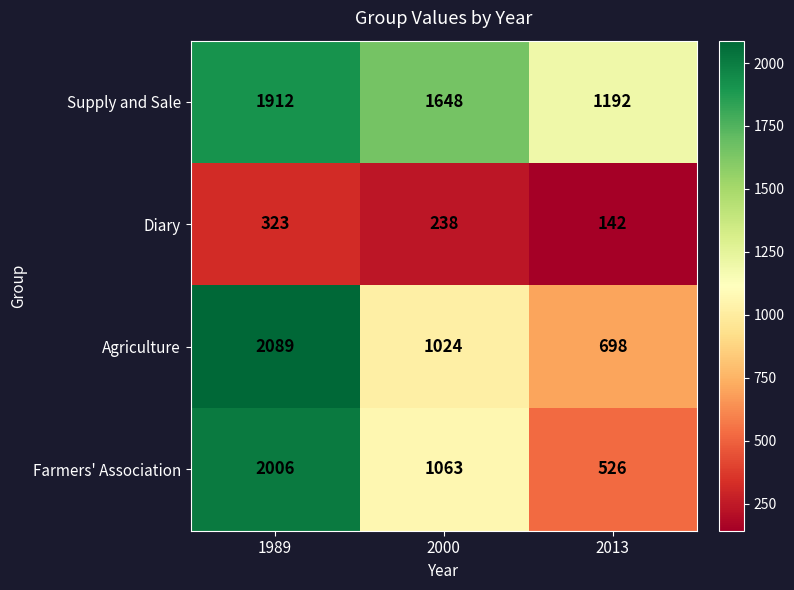

How many series are shown in this chart?

4